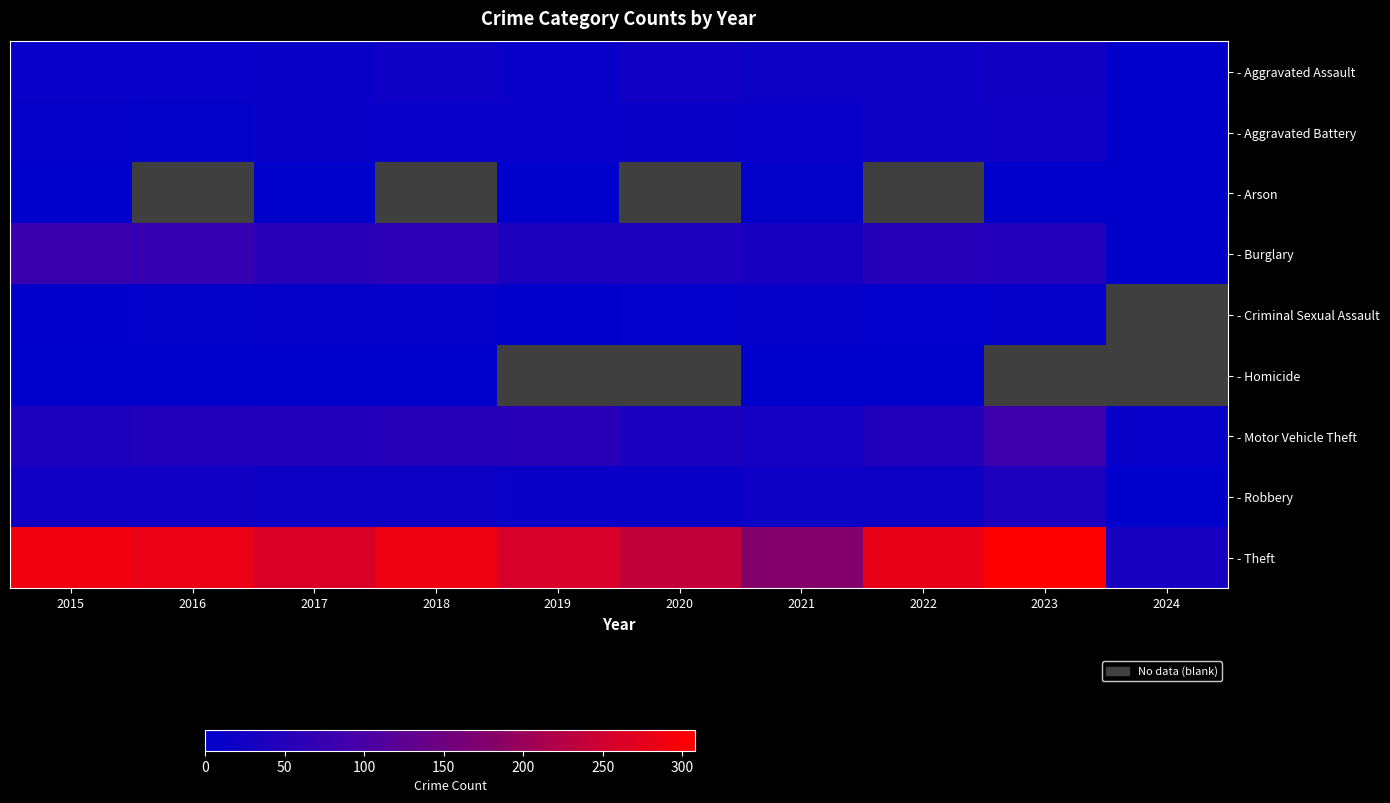

True or false: - Motor Vehicle Theft has a value of 45.0 at 2022.

True